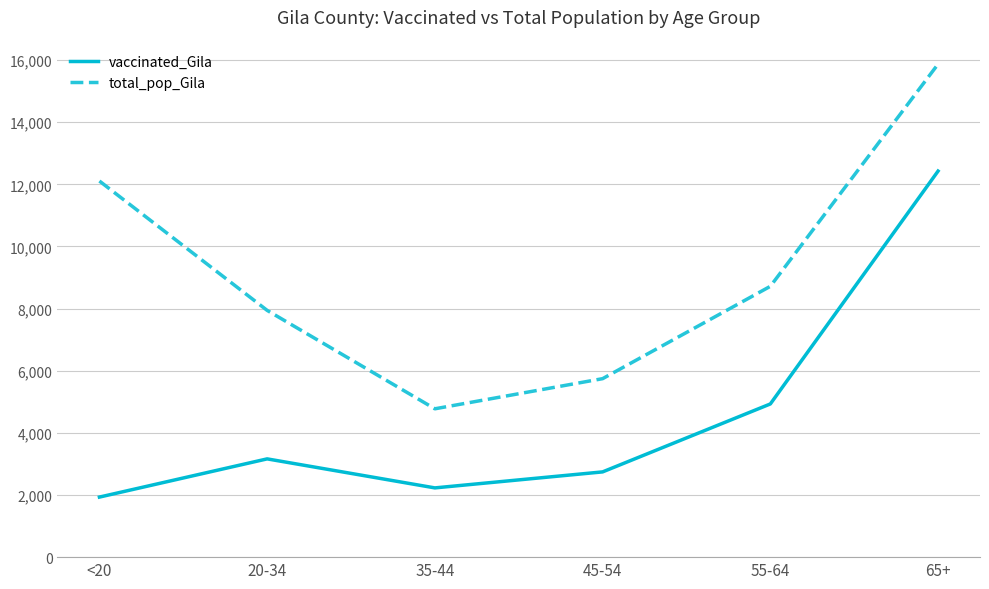

Which category has the highest value across all series?

65+